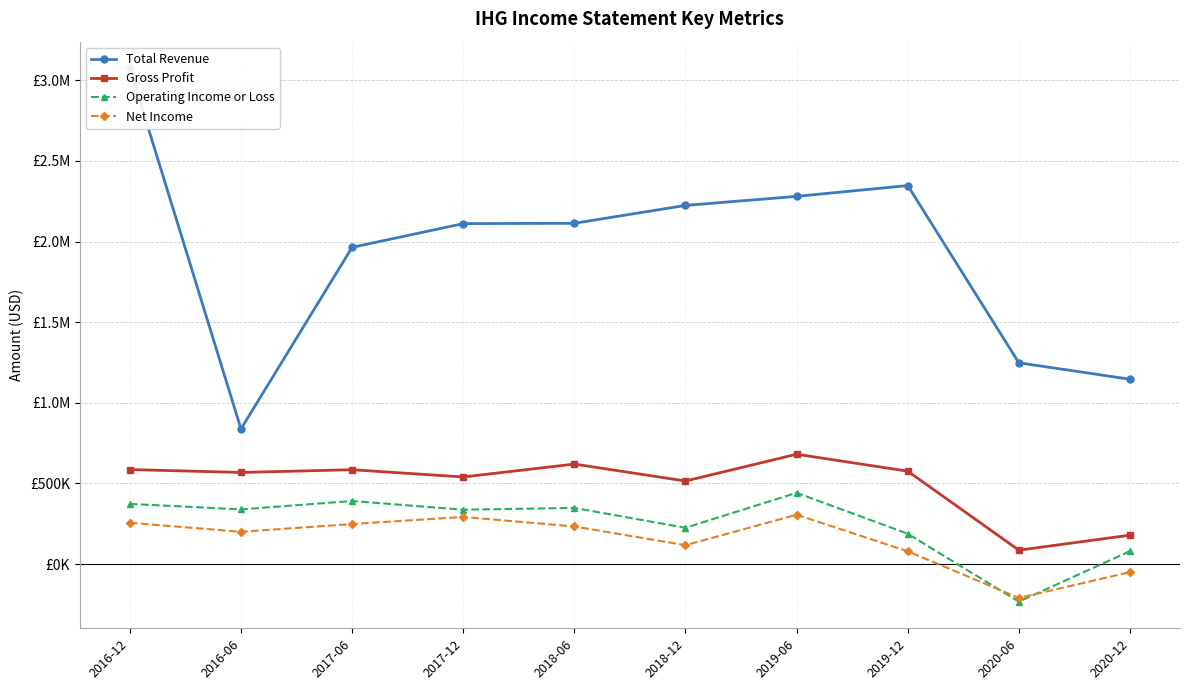

What position from the right is 2017-12?

7